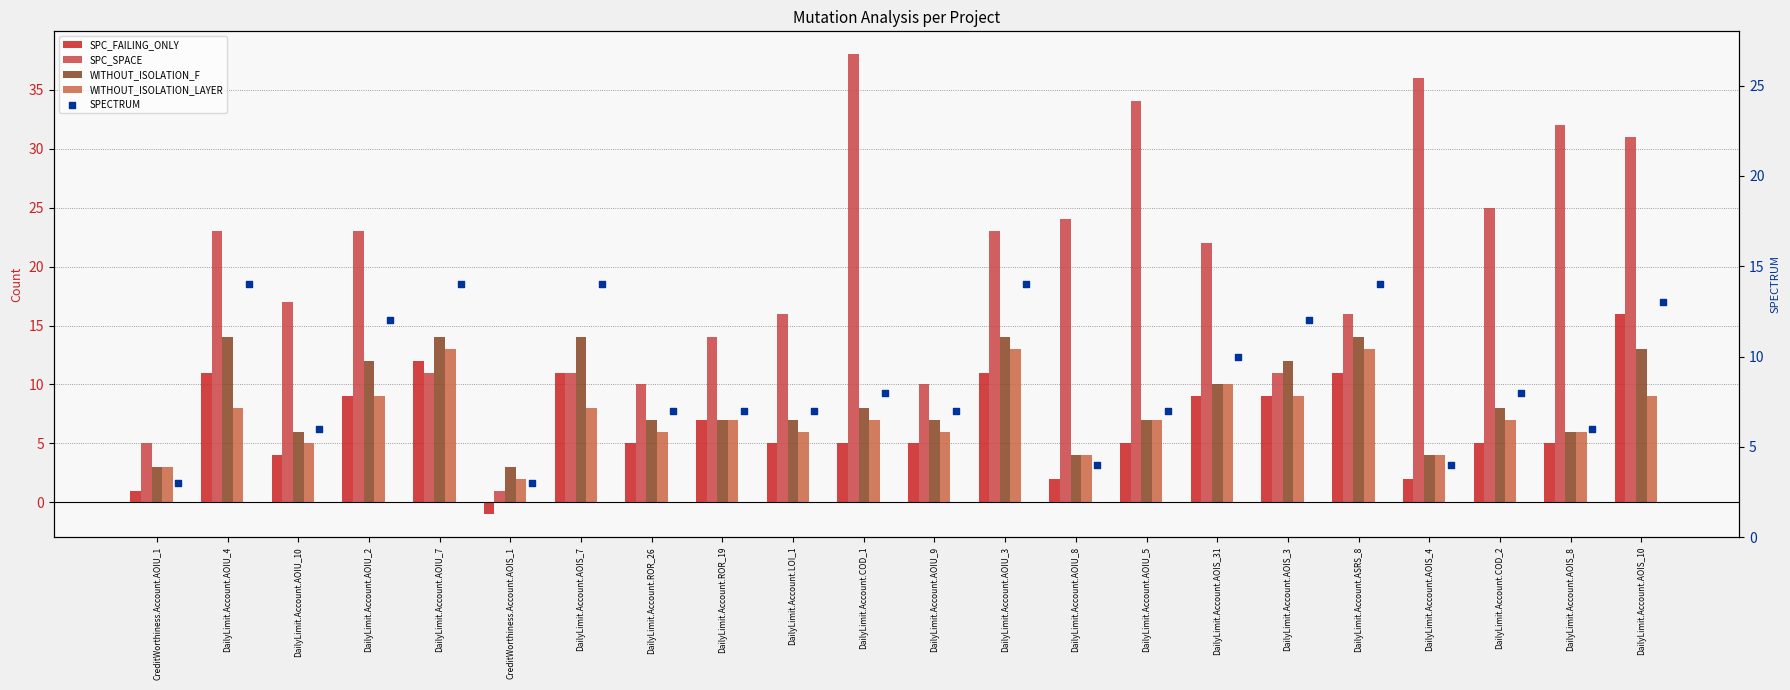

What is the total value across all series at DailyLimit.Account.AOIS_7?

58